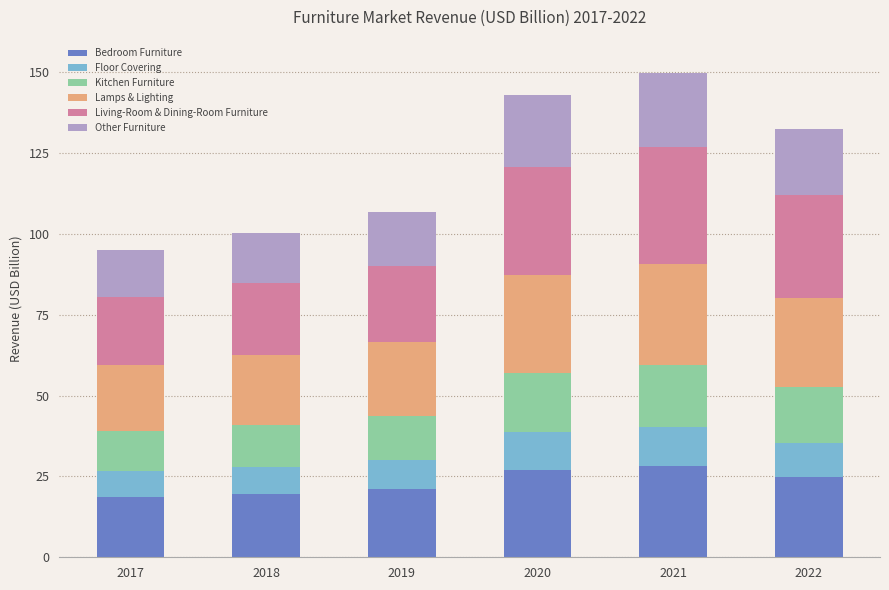

What is the difference between the maximum and minimum values in the Bedroom Furniture series?

9.4